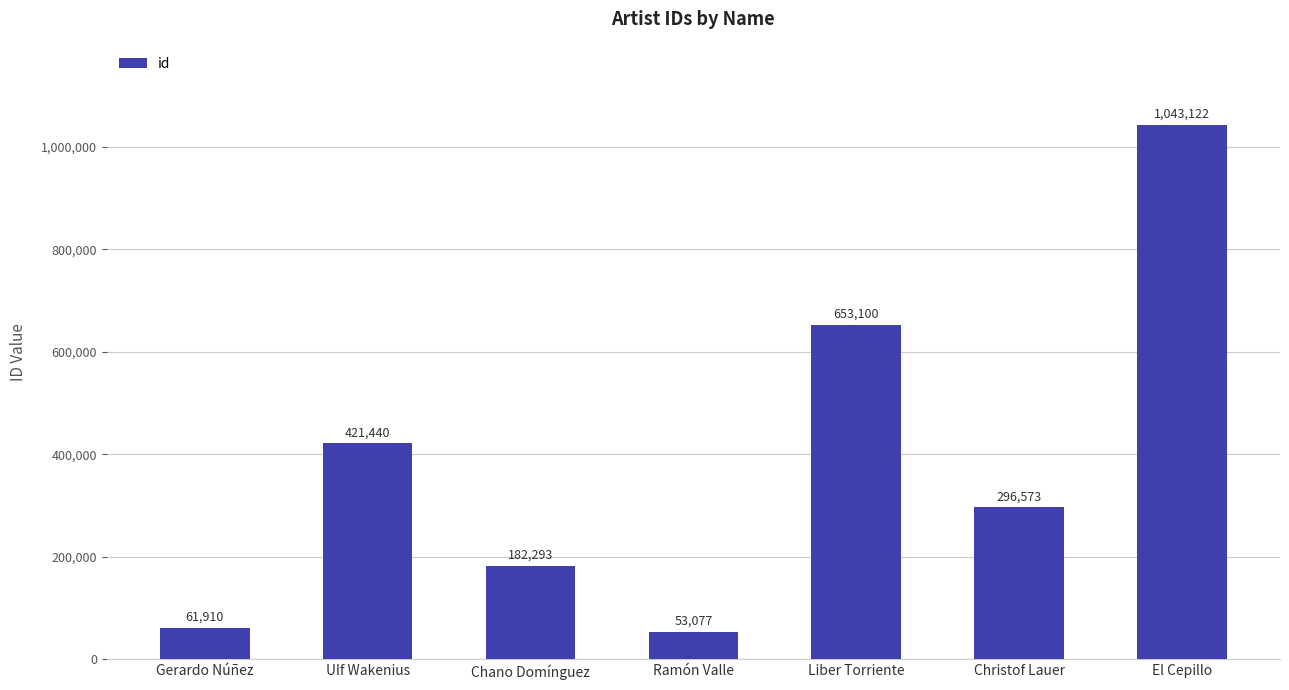

Reading left to right, list all the values displayed in this chart.

61910	421440	182293	53077	653100	296573	1043122